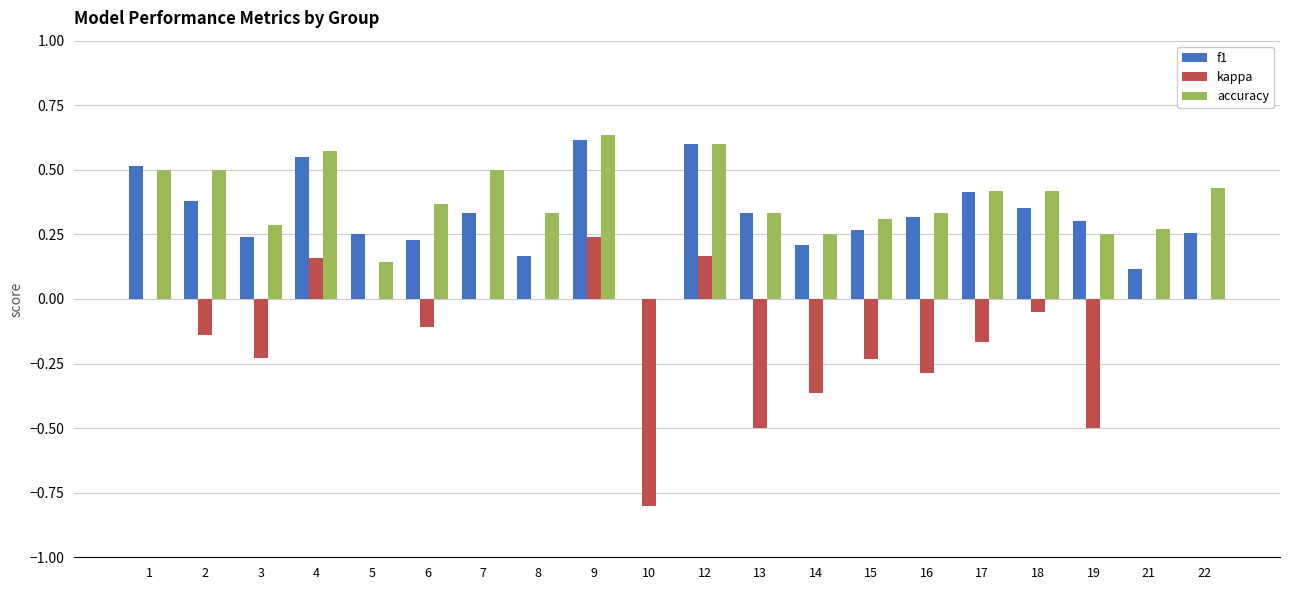

What is the sum of the kappa values at 3 and 13?

-0.7